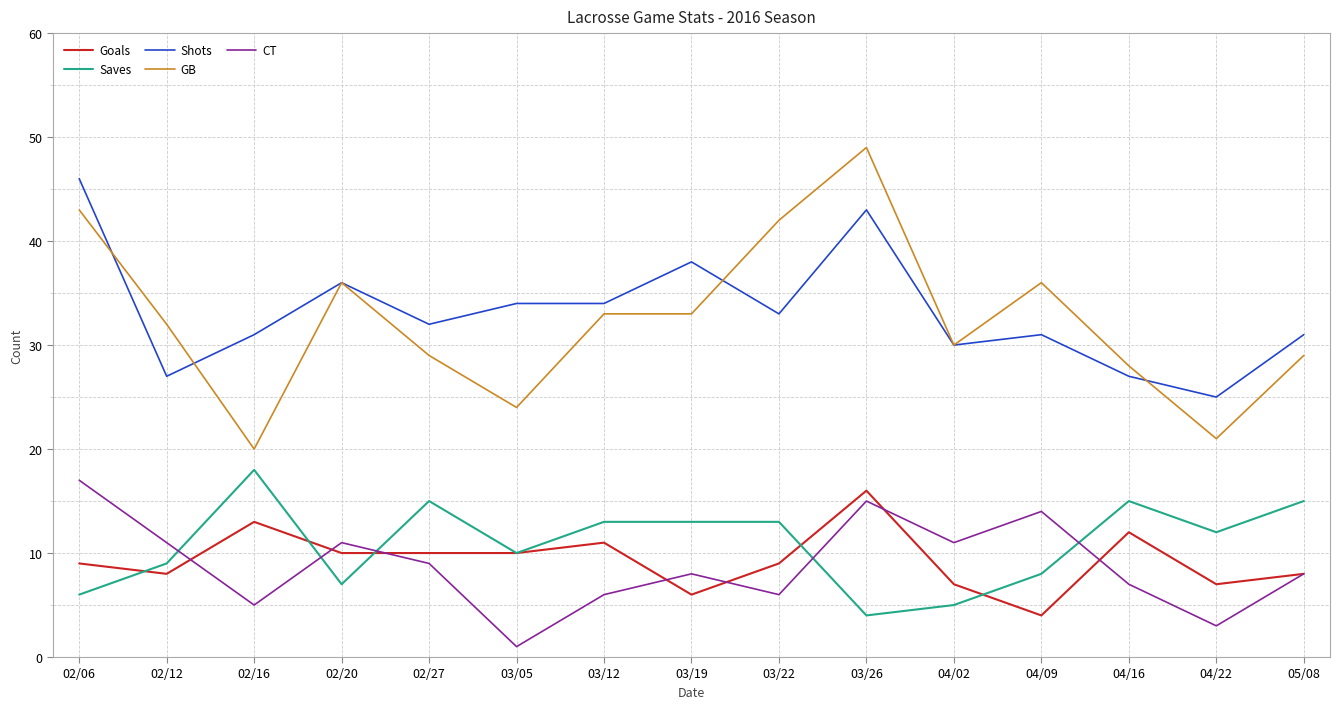

Is the value of Goals at 03/26 greater than the value of Shots at 04/22?

No